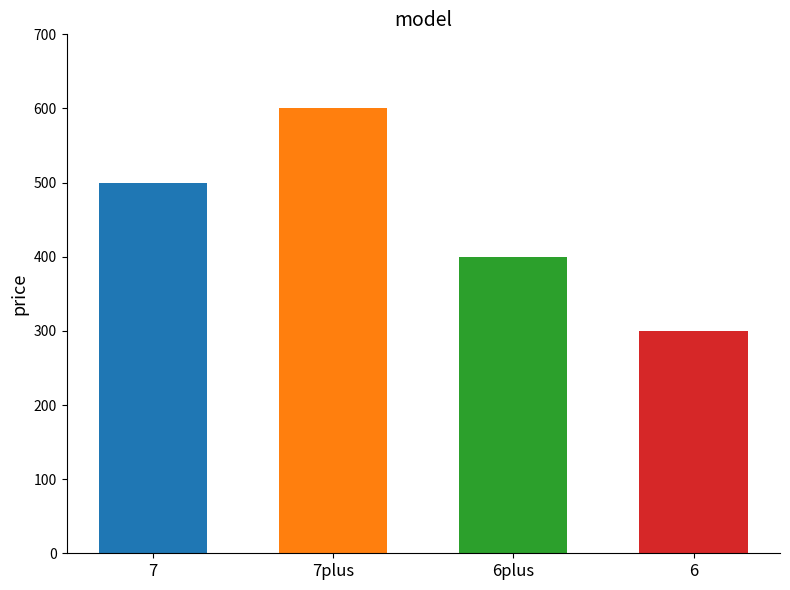

How many data points are less than 500?

2